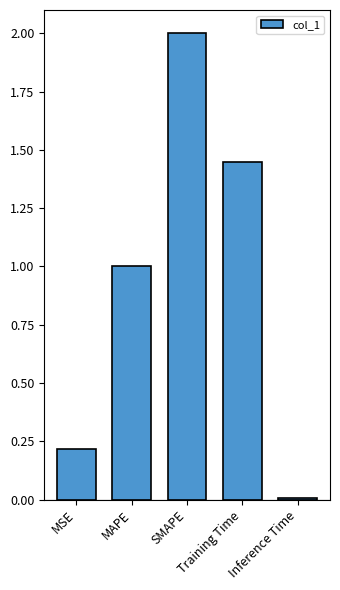

Where is the data nearest to the value 1?

MAPE